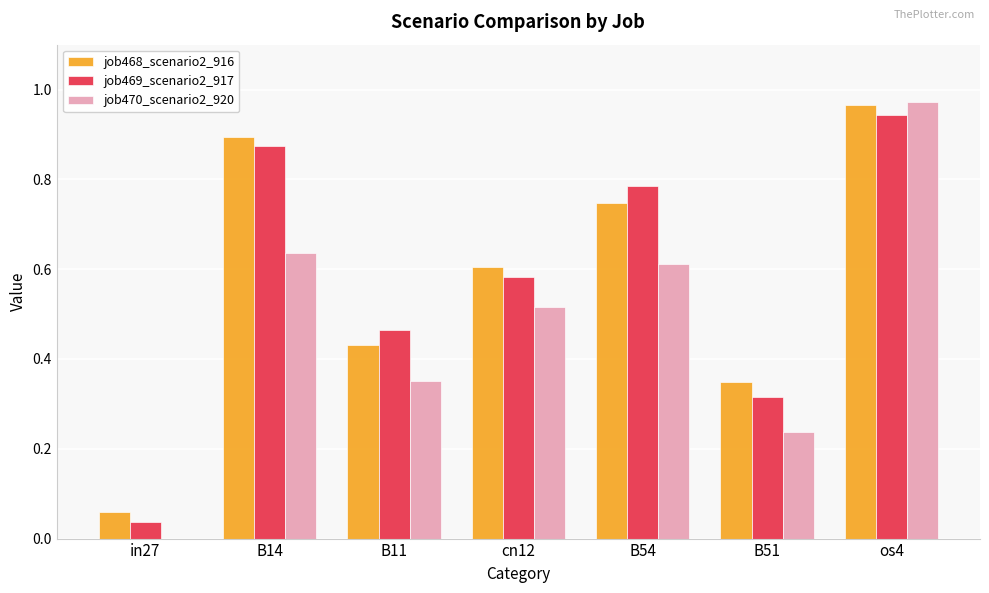

At which label does job469_scenario2_917 reach its peak?

os4